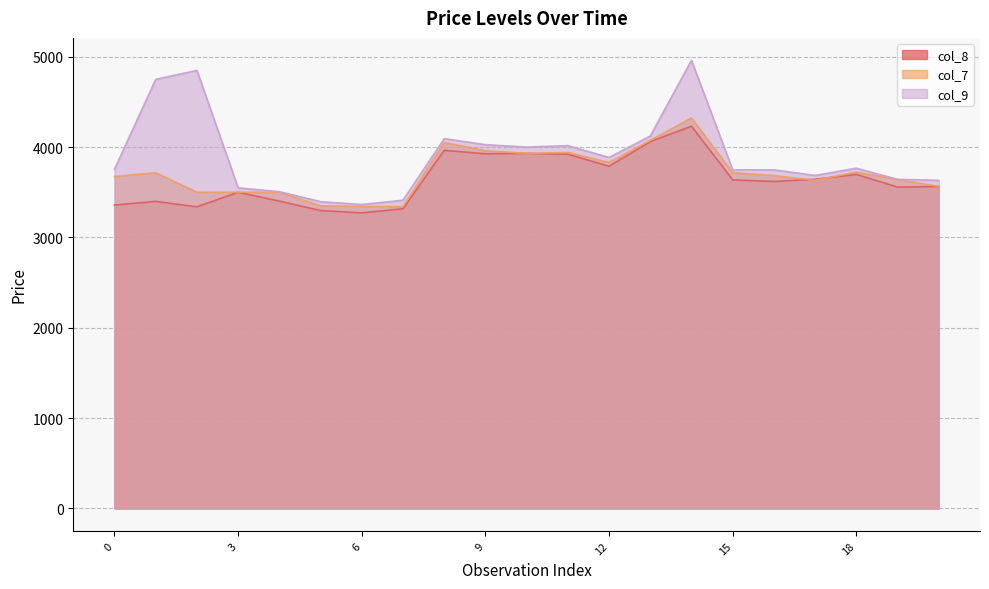

Does the chart display data point markers on the line(s)?

No